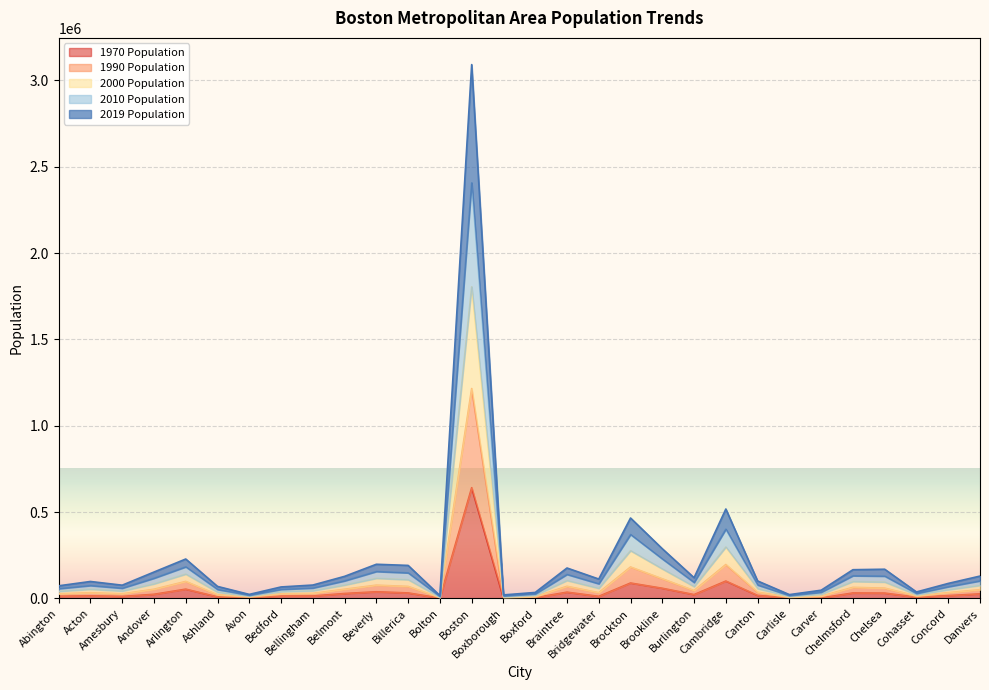

What is the value of the 1970 Population point at the 15th from the left?

1451